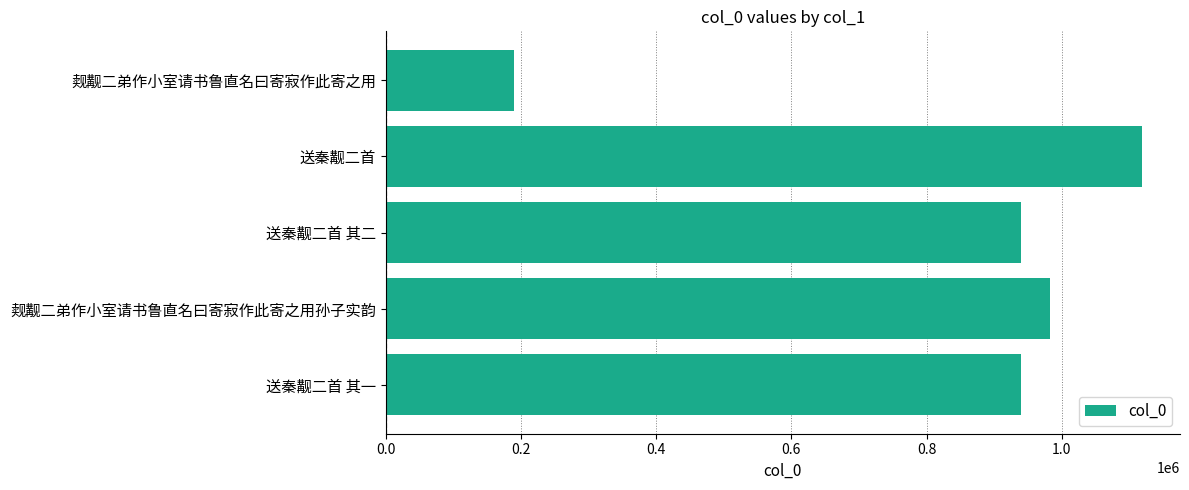

What is the approximate value at 觌觏二弟作小室请书鲁直名曰寄寂作此寄之用孙子实韵, to the nearest 50?

982700